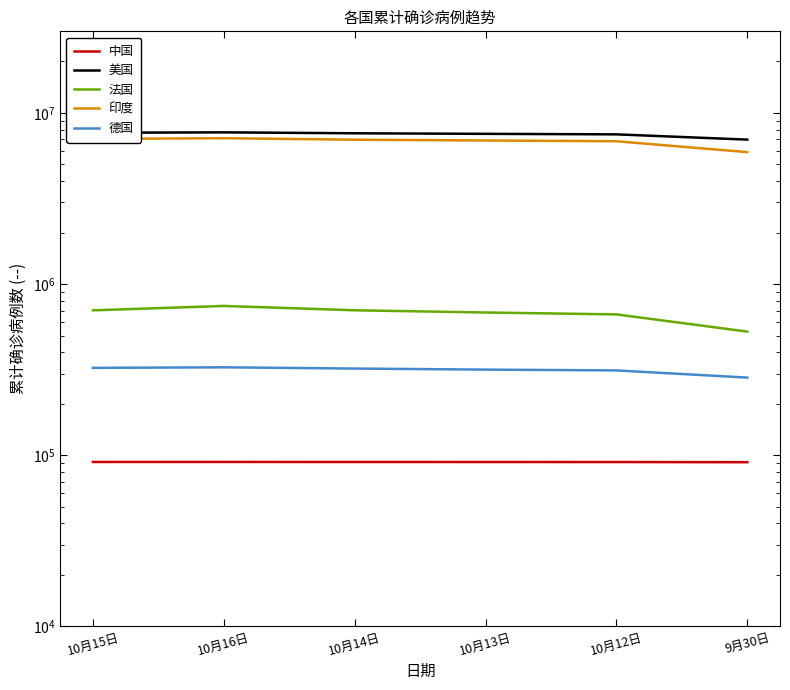

Where does the 法国 series first go above 702369?

10月16日